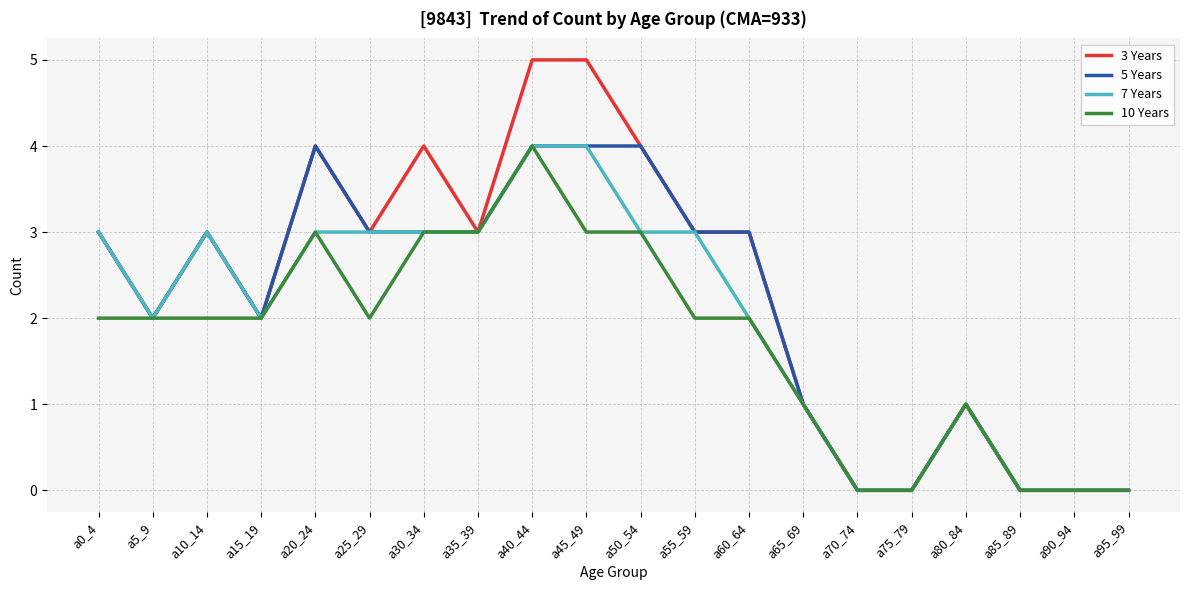

The value of 7 Years at a60_64 is 1. True or false?

False